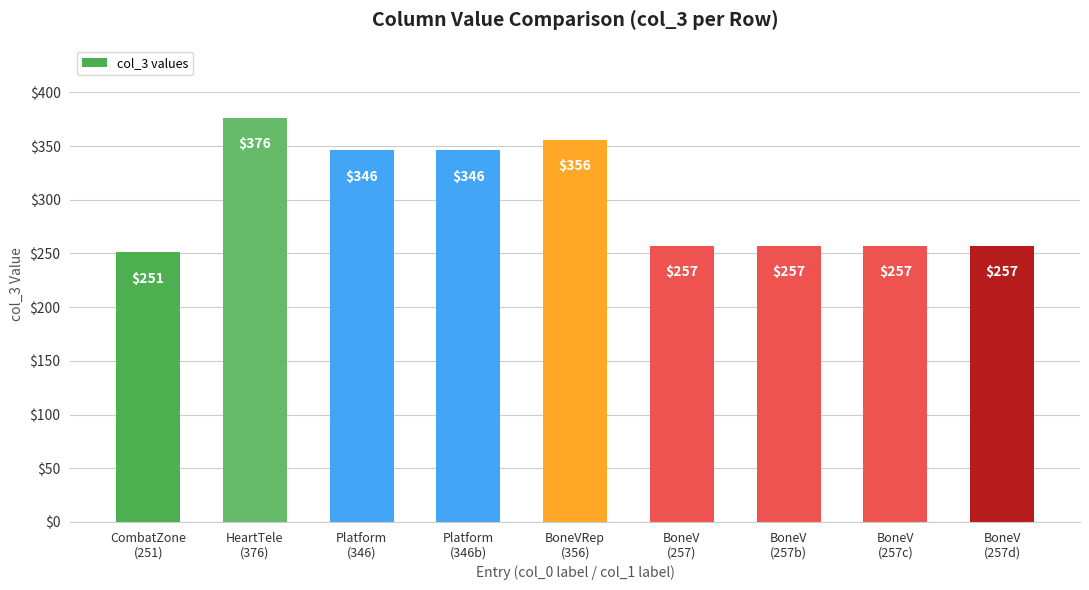

How many data points are less than 257?

1